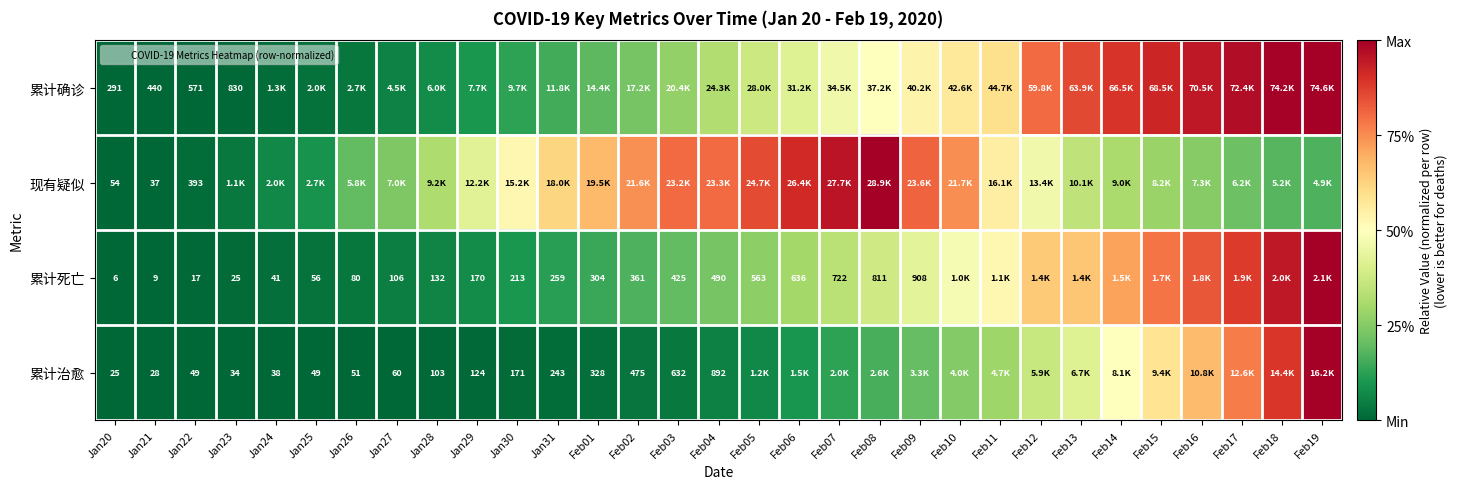

Between Jan29 and Feb15, which series saw the biggest shift?

累计确诊